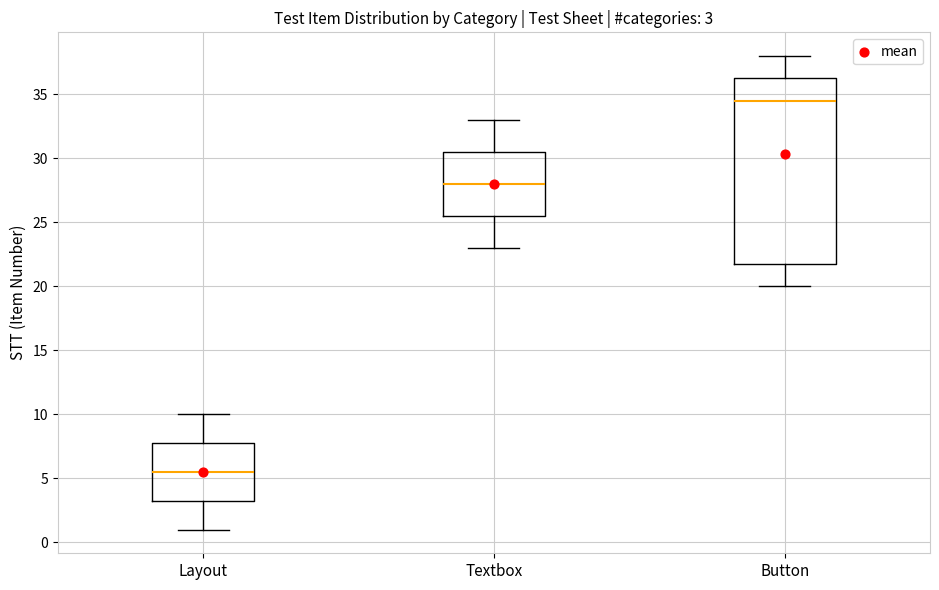

Which box is the tallest, from its lower edge to its upper edge?

Button